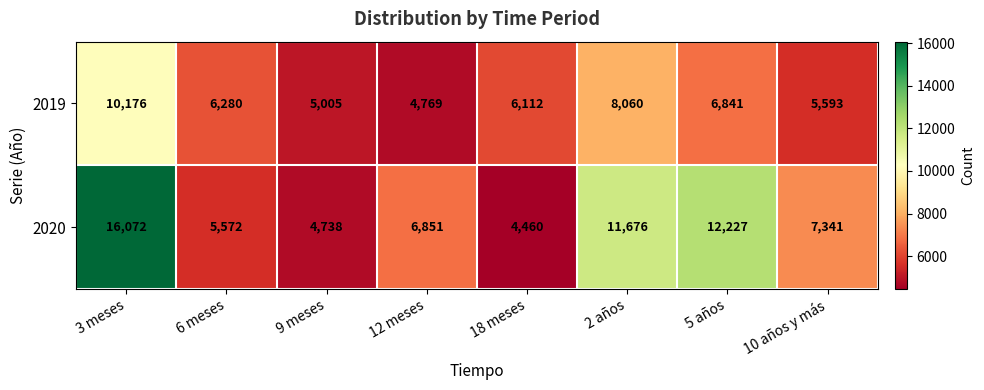

At which category is the sum across all series the highest?

3 meses